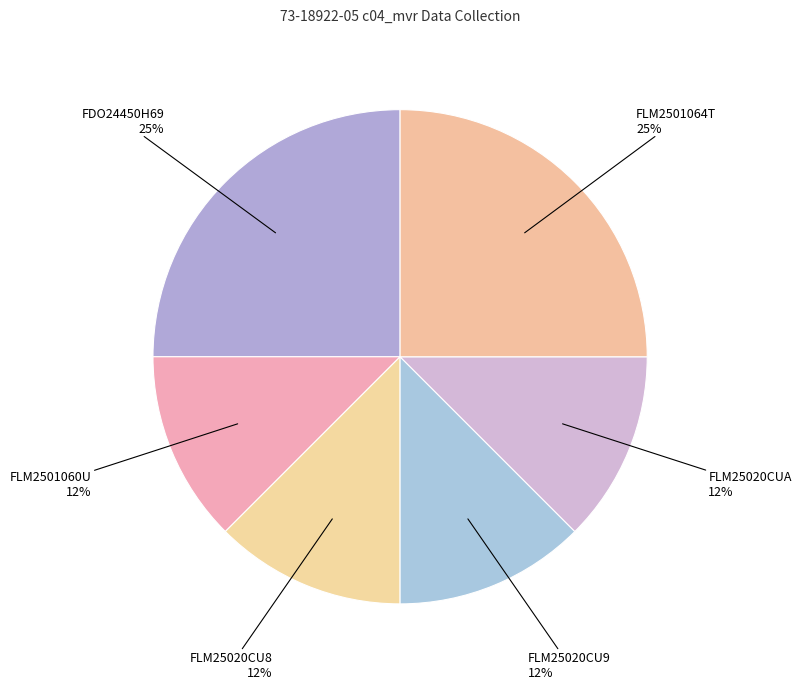

Count the number of slices in the pie.

6